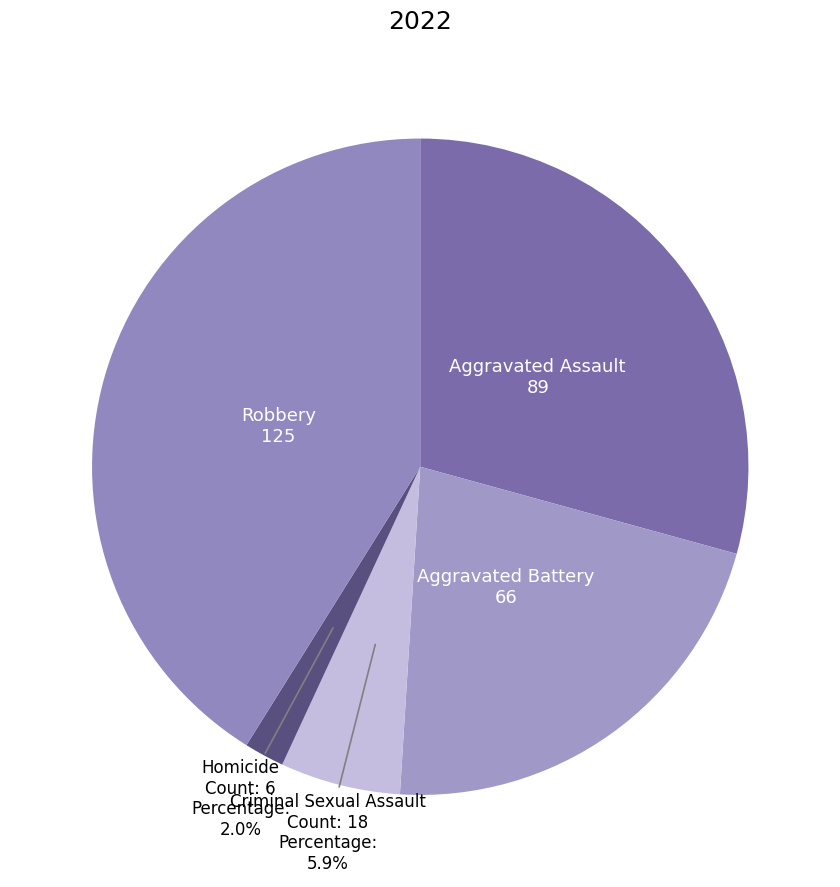

Which category has the biggest portion of the pie?

Robbery